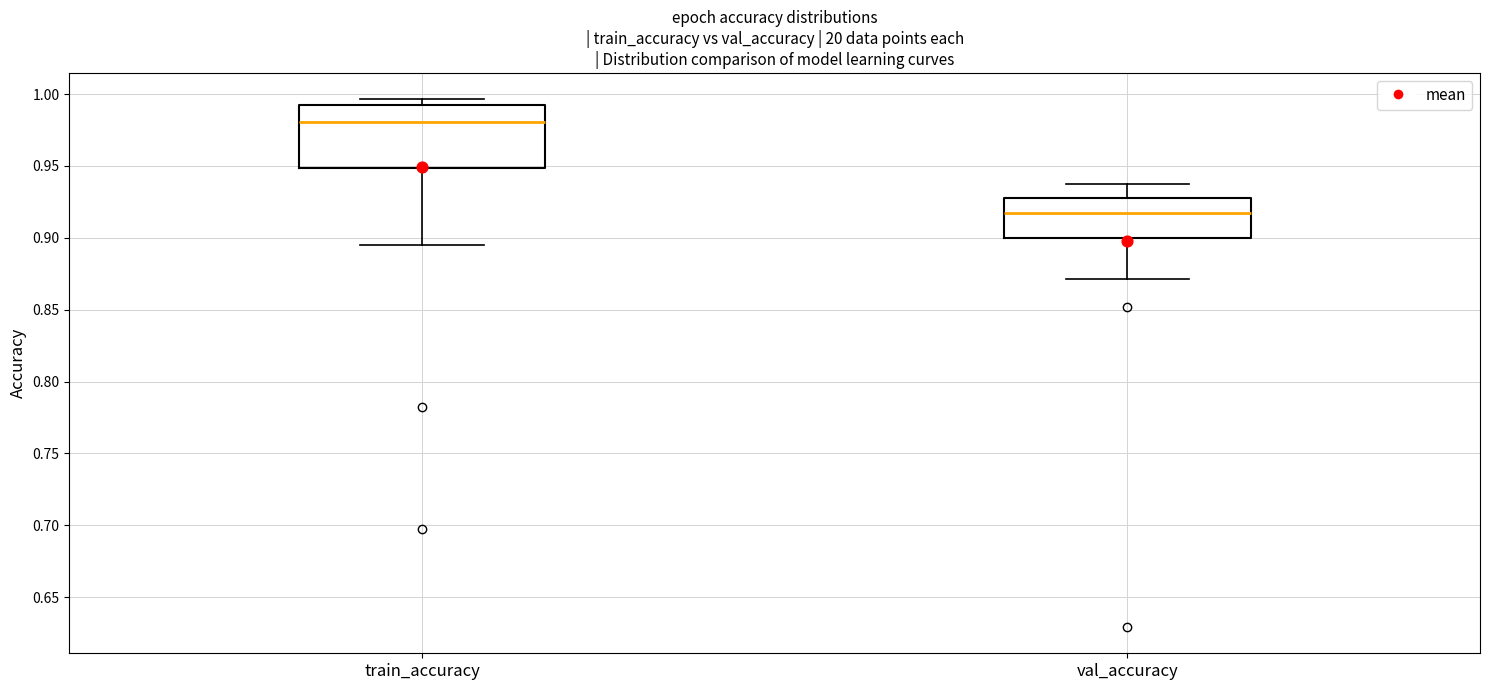

Where does the median line of the box for val_accuracy sit on the y-axis? The values are not printed on the chart, so give them approximately, as read against the axis.

0.915